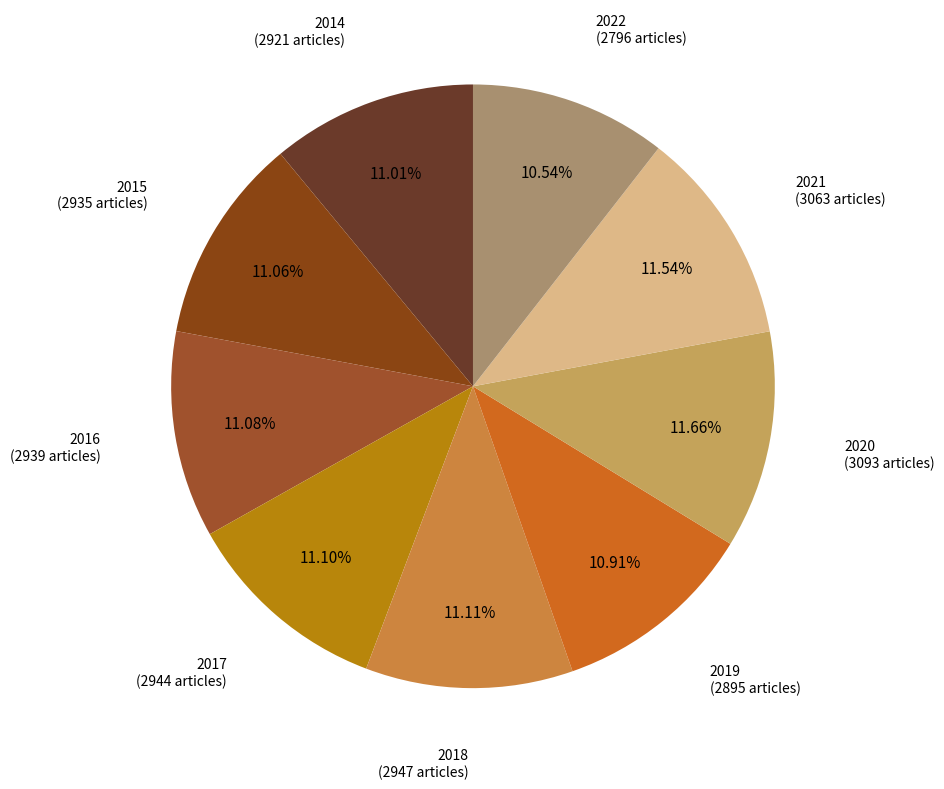

Approximately how many times larger is the value at 2014 (2921 articles) compared to 2016 (2939 articles)?

1.0